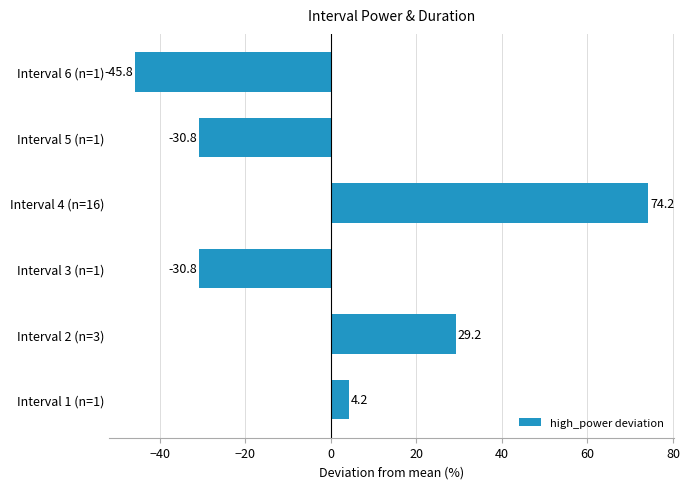

What is the smallest value displayed?

-45.8